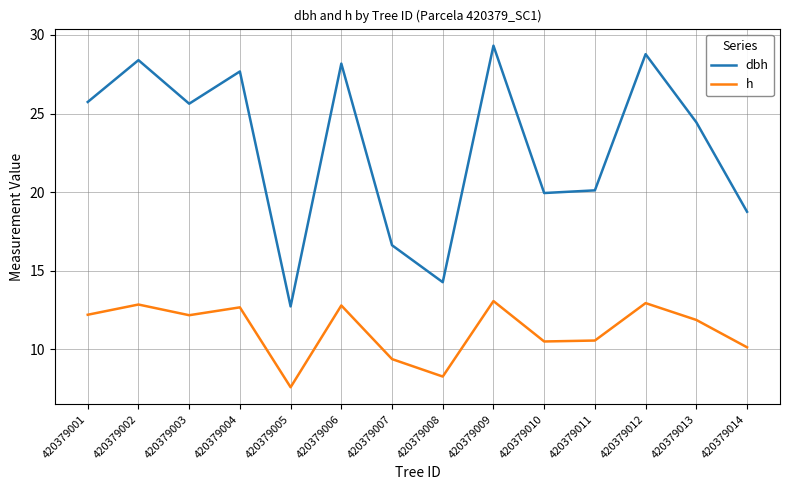

Rank the series at 420379006 from highest to lowest value.

dbh, h